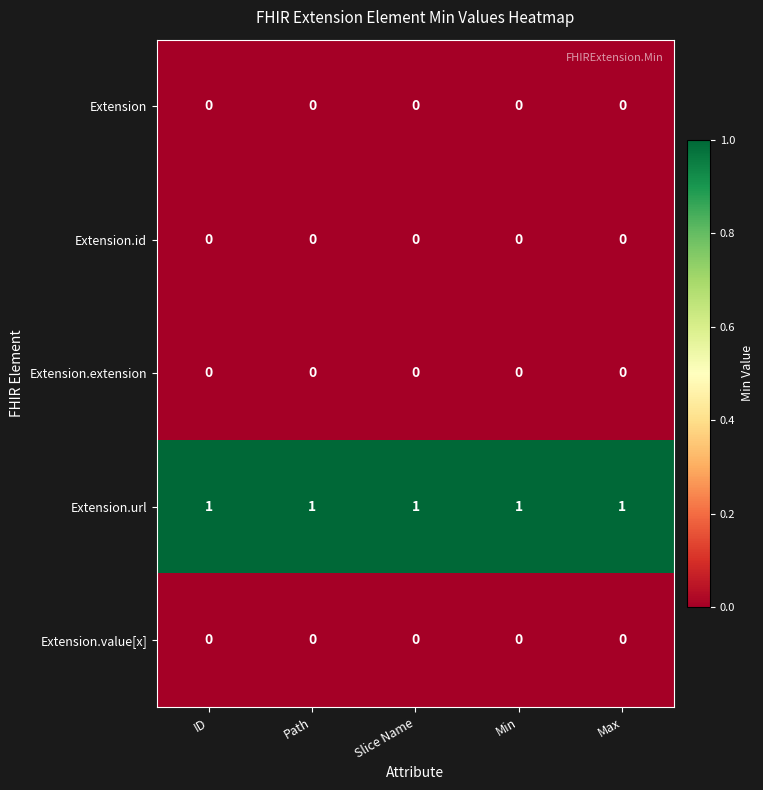

At how many categories does at least one series exceed 0?

5